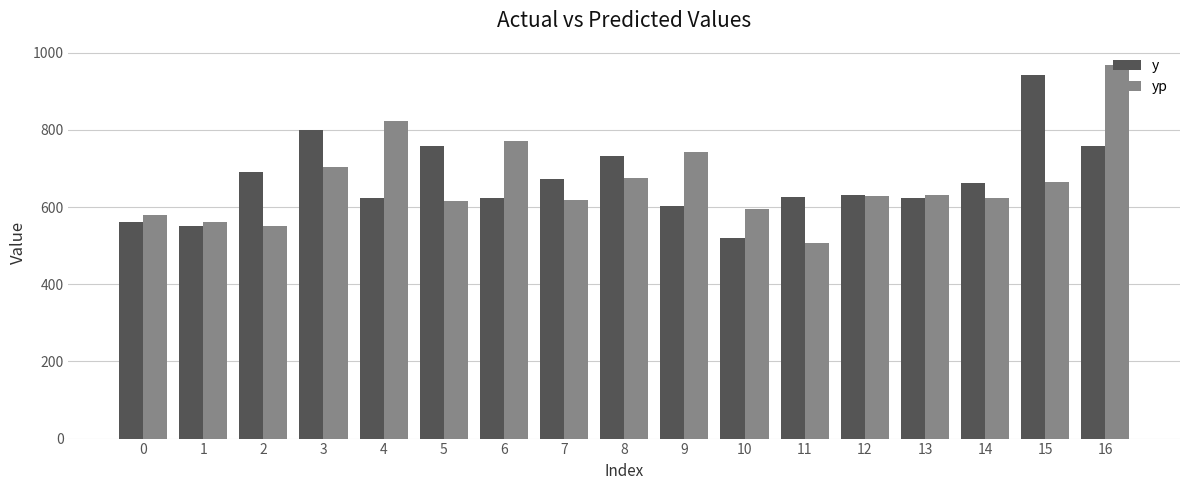

The value of yp at 13 is 631.6. True or false?

True